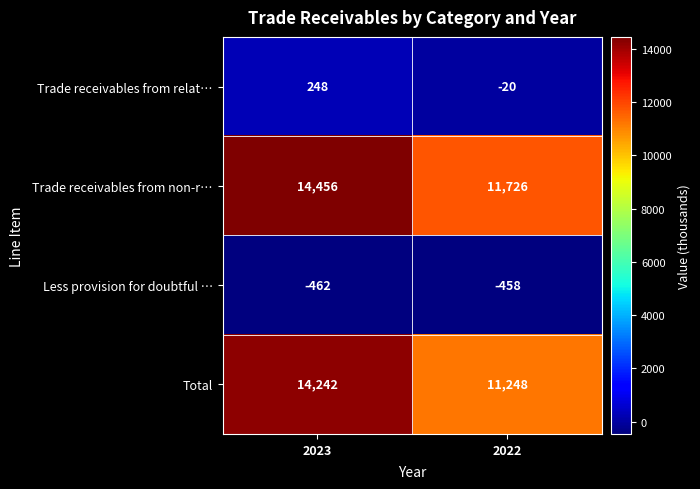

Is the value of Trade receivables from non-r… at 2022 greater than the value of Less provision for doubtful … at 2023?

Yes